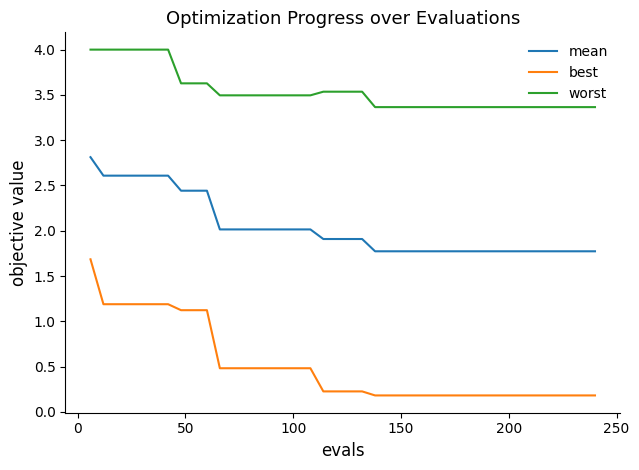

List the series in order of their overall mean, lowest first.

best, mean, worst